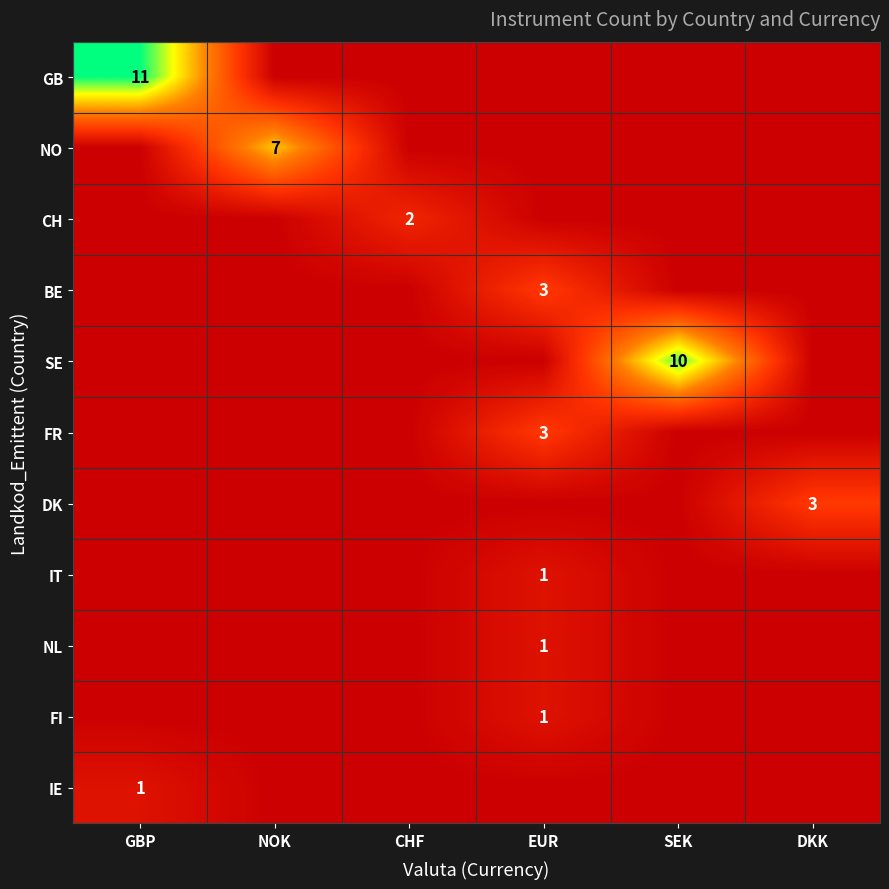

True or false: FR has a value of 2 at EUR.

False